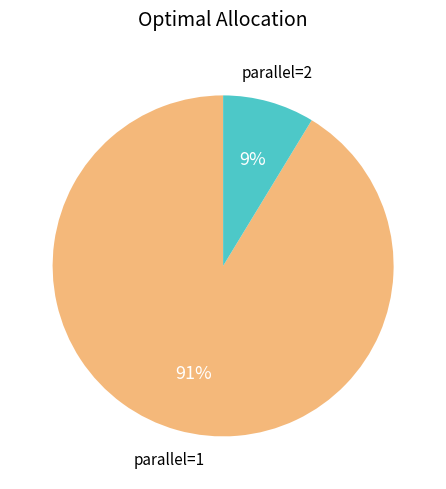

To the nearest percent, what is the average slice percentage?

50%